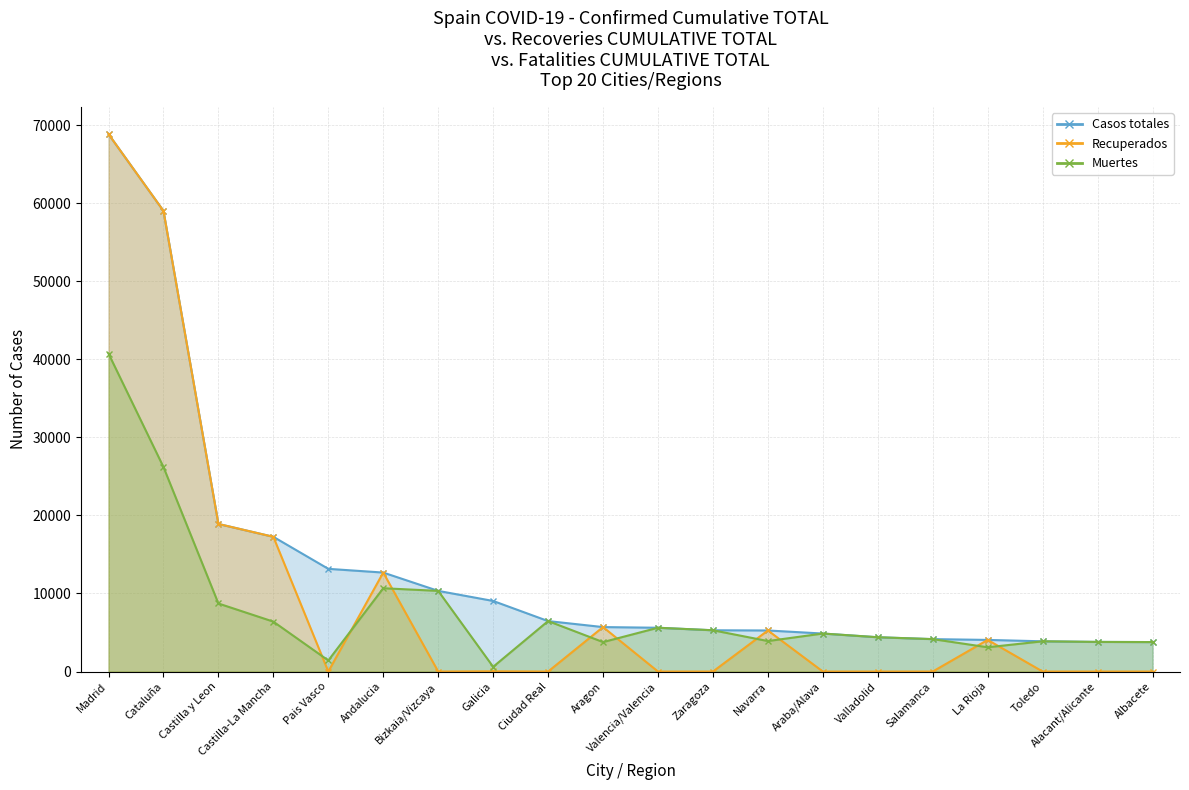

What is the total value across all series at Aragon?

15162